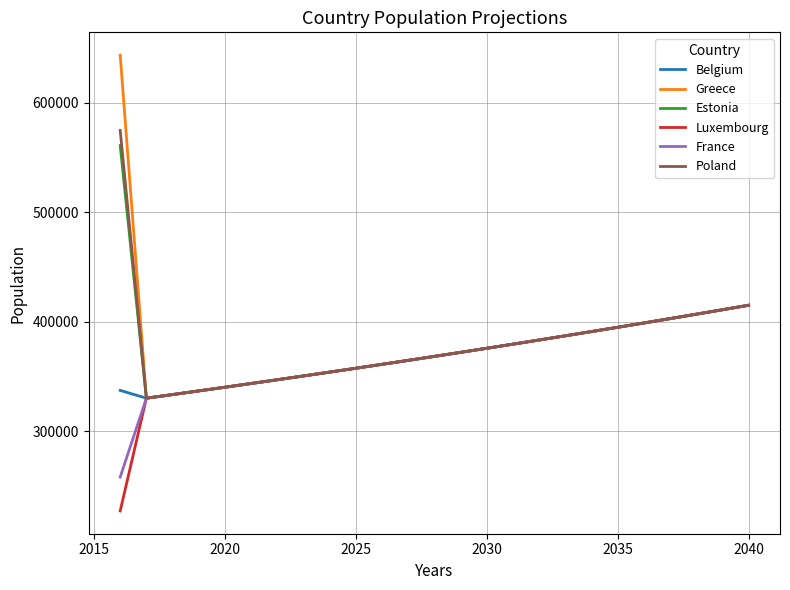

Which series has the widest spread of values?

Greece